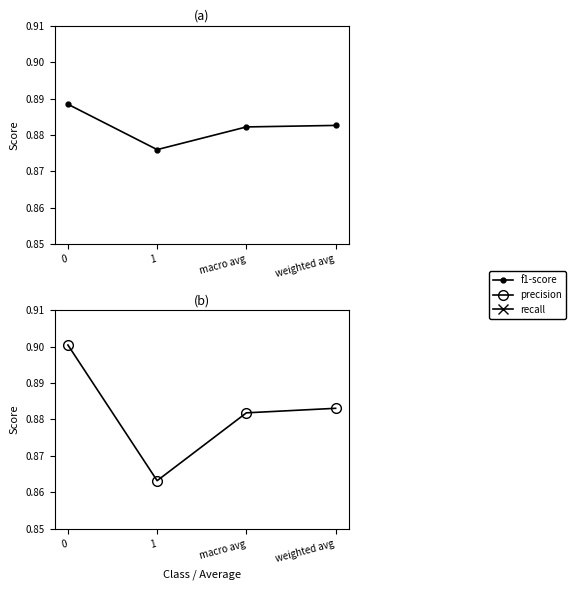

How many data points does each series have?

4